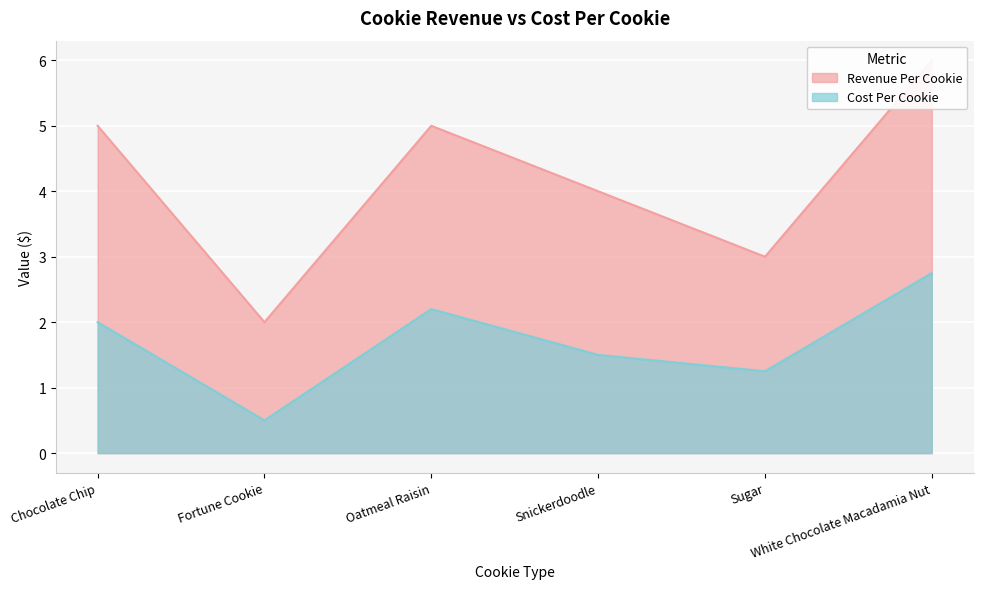

What is the greatest value displayed?

6.0